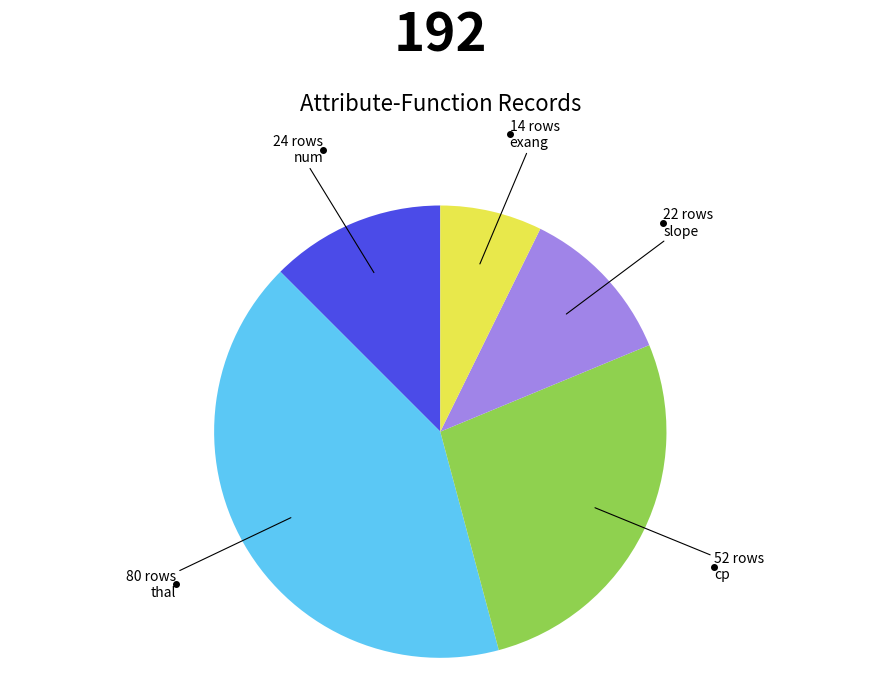

Does any single category account for the majority?

No